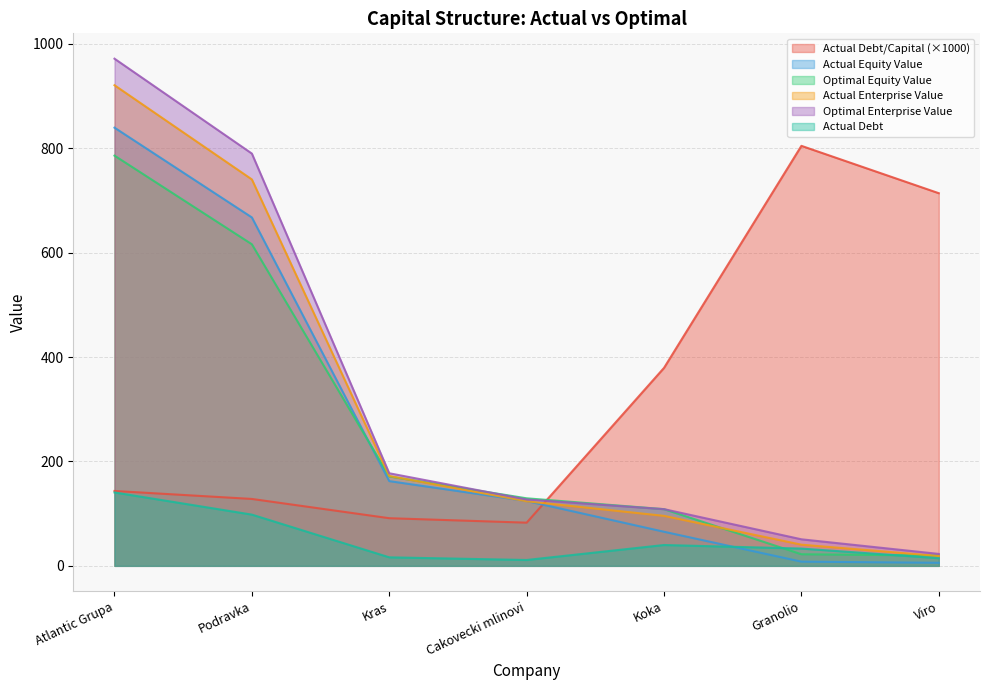

What is the sum of the actual_equity_value values at Viro and Koka?

71.1